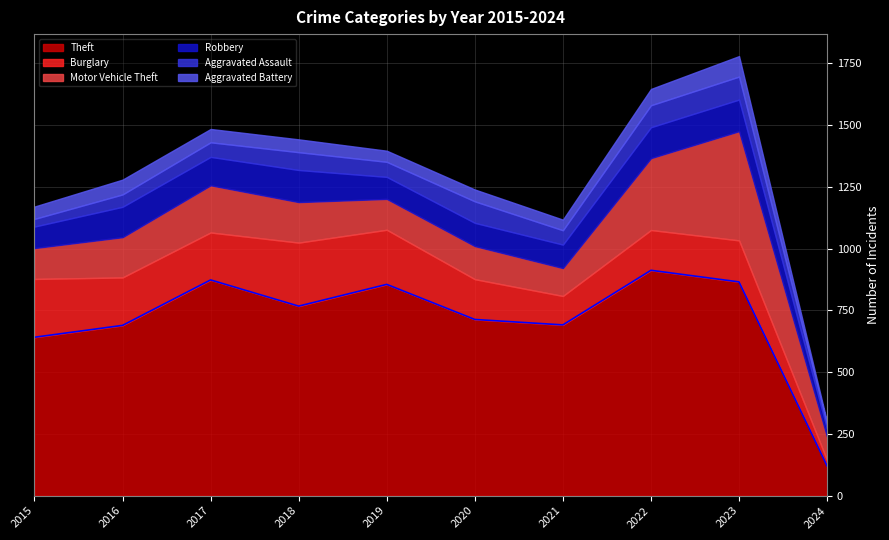

True or false: Motor Vehicle Theft and Theft intersect in this chart.

False